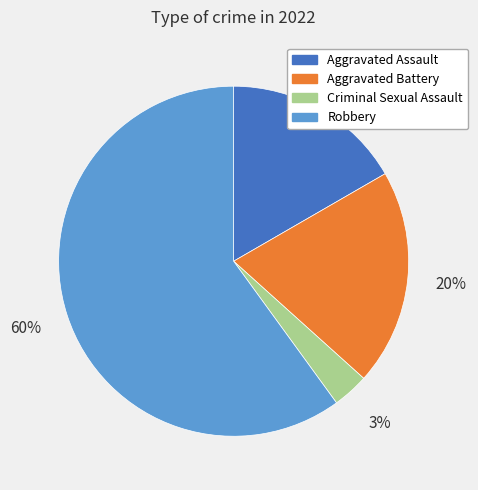

To the nearest percent, what portion does Aggravated Battery represent?

20%